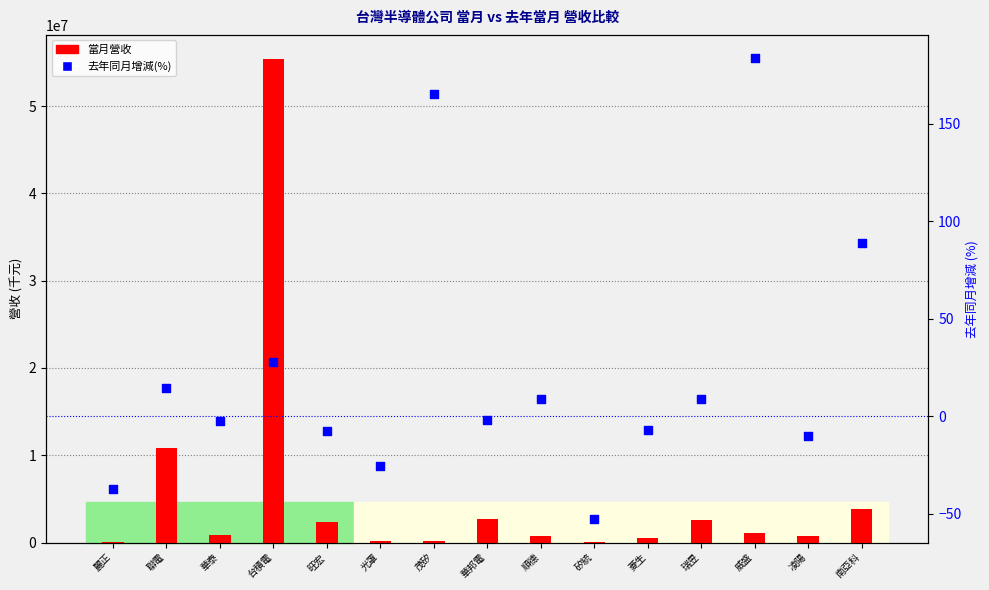

Which series reaches the minimum Y coordinate?

去年同月增減(%)